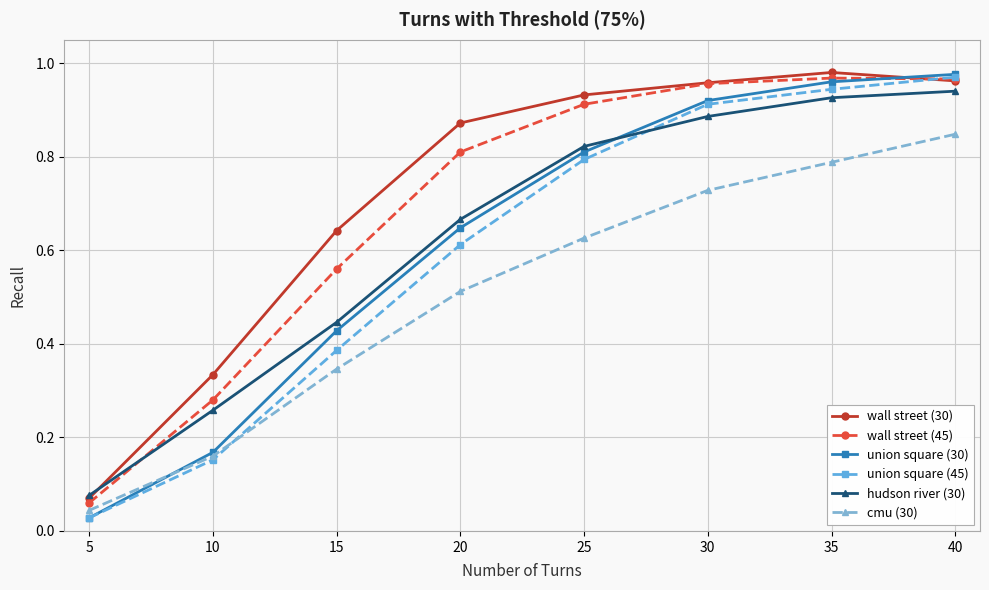

At how many categories does at least one series exceed 0?

8